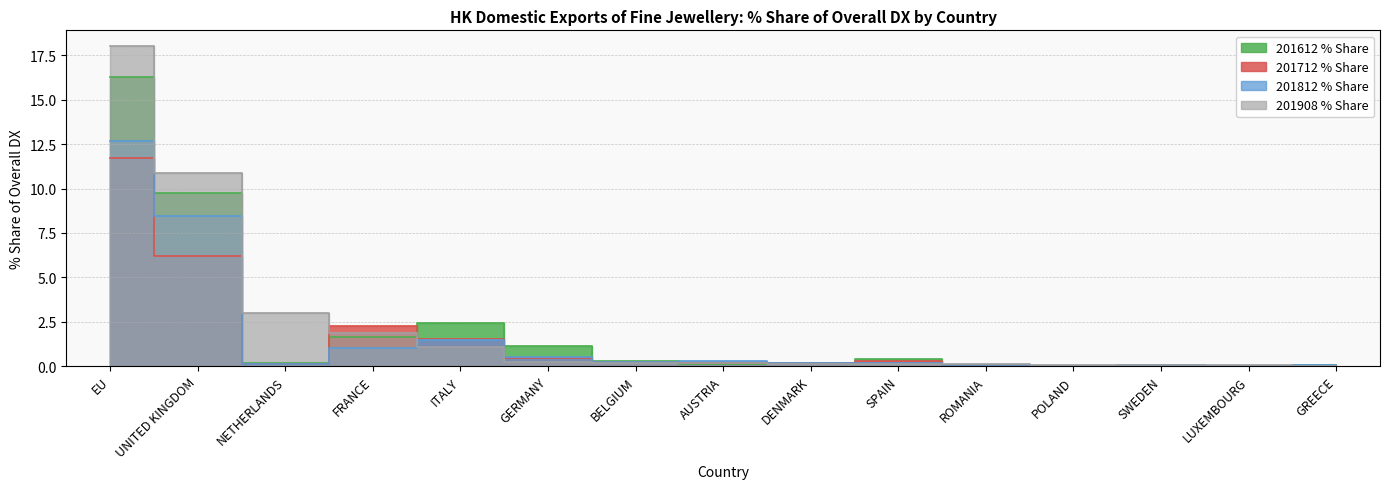

List the labels in order of 201812 % Share value, largest first.

EU, UNITED KINGDOM, ITALY, FRANCE, GERMANY, AUSTRIA, BELGIUM, SPAIN, DENMARK, NETHERLANDS, ROMANIA, GREECE, SWEDEN, LUXEMBOURG, POLAND